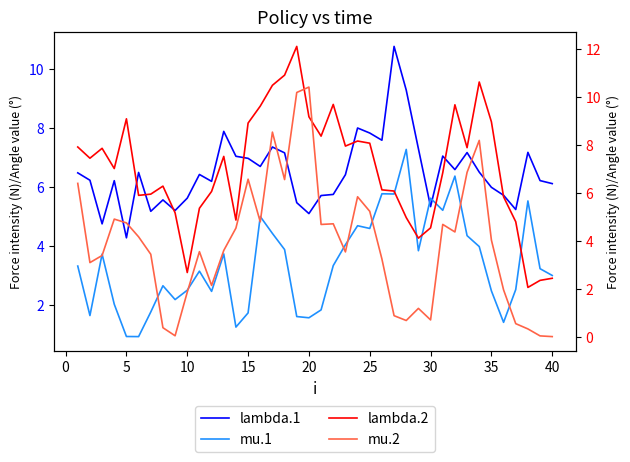

What is the total value across all series at 25?

25.7